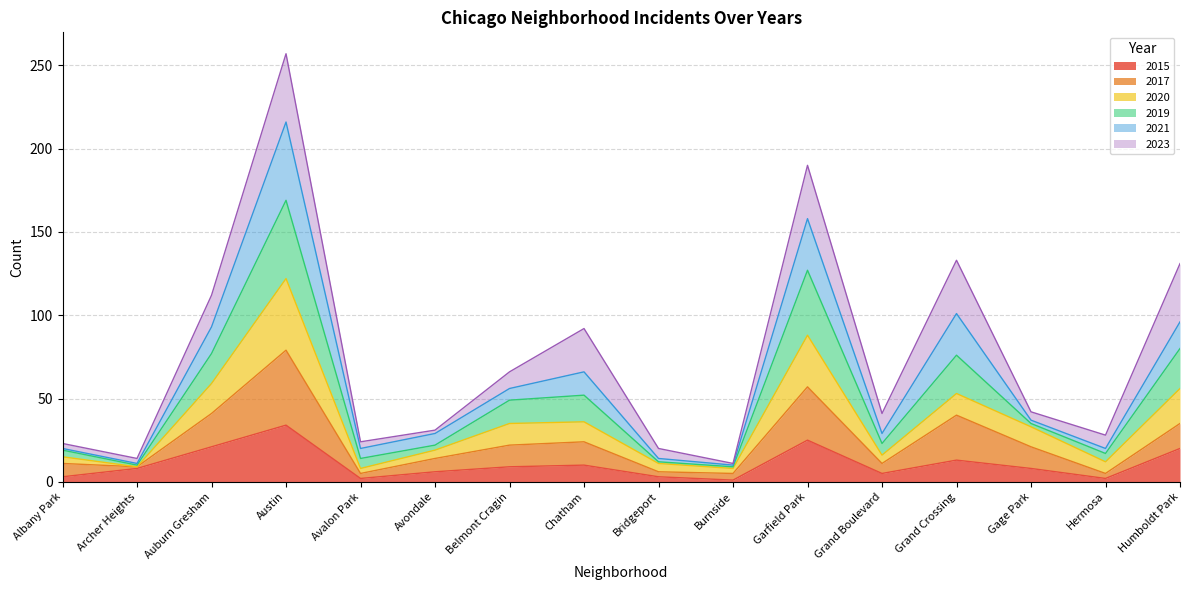

At which category is the sum across all series the highest?

Austin